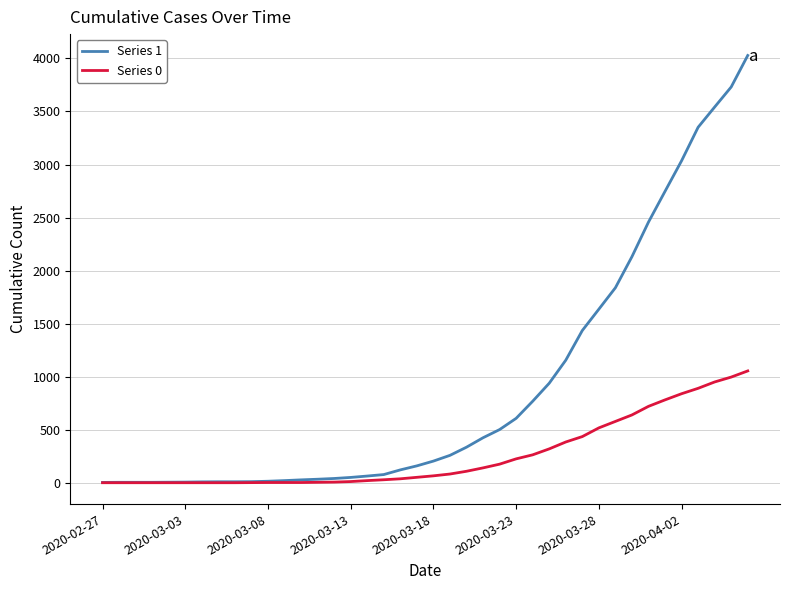

Which series has the largest total across all categories?

Series 1